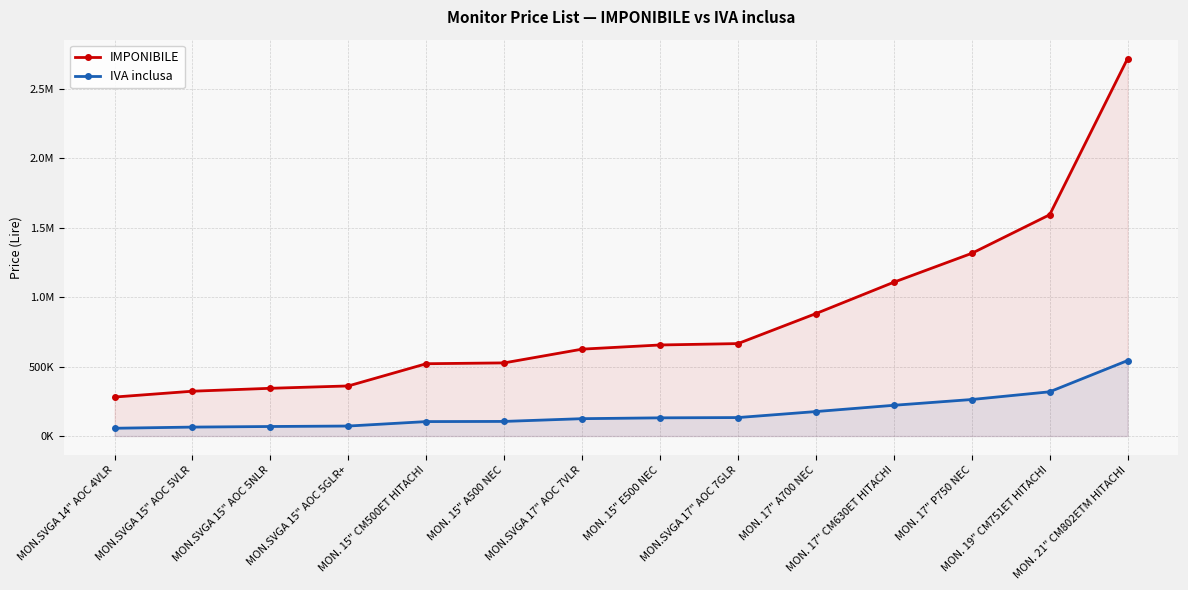

At which label does IMPONIBILE reach its peak?

MON. 21" CM802ETM HITACHI